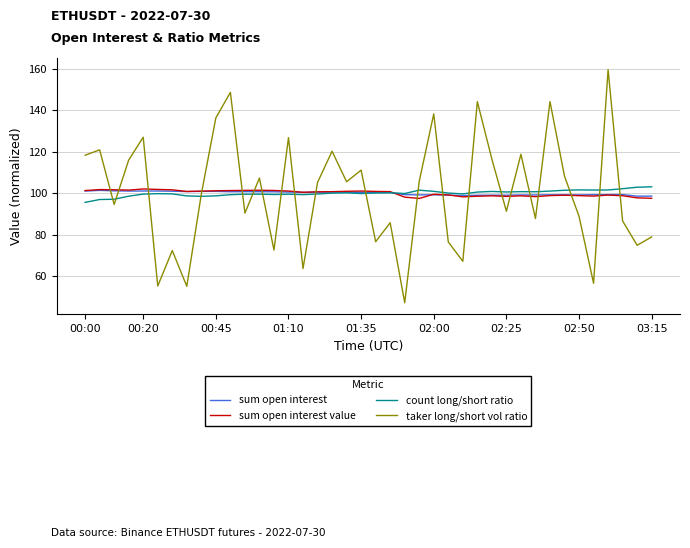

What is the maximum value shown in the chart?

159.5